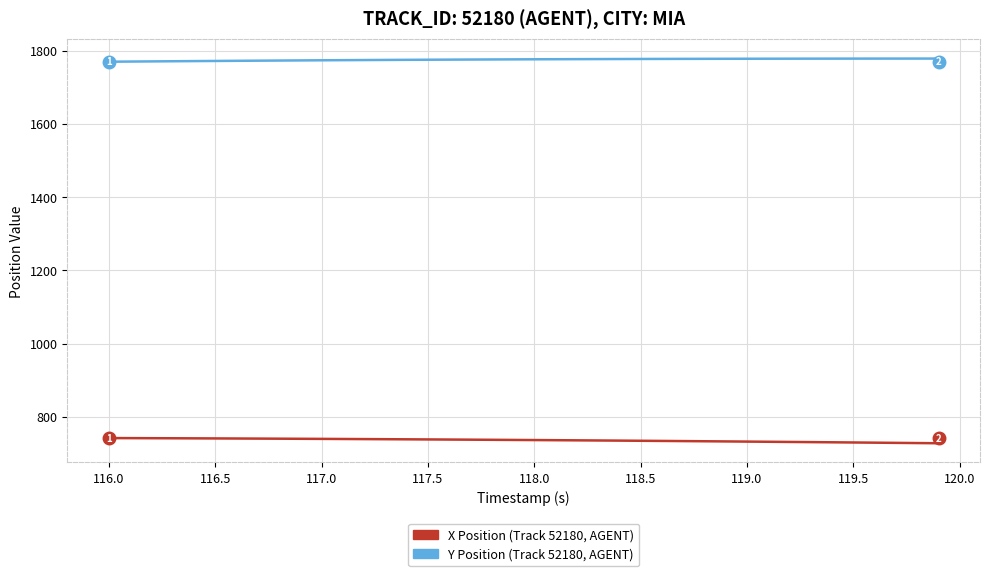

What is the smallest value displayed?

727.4